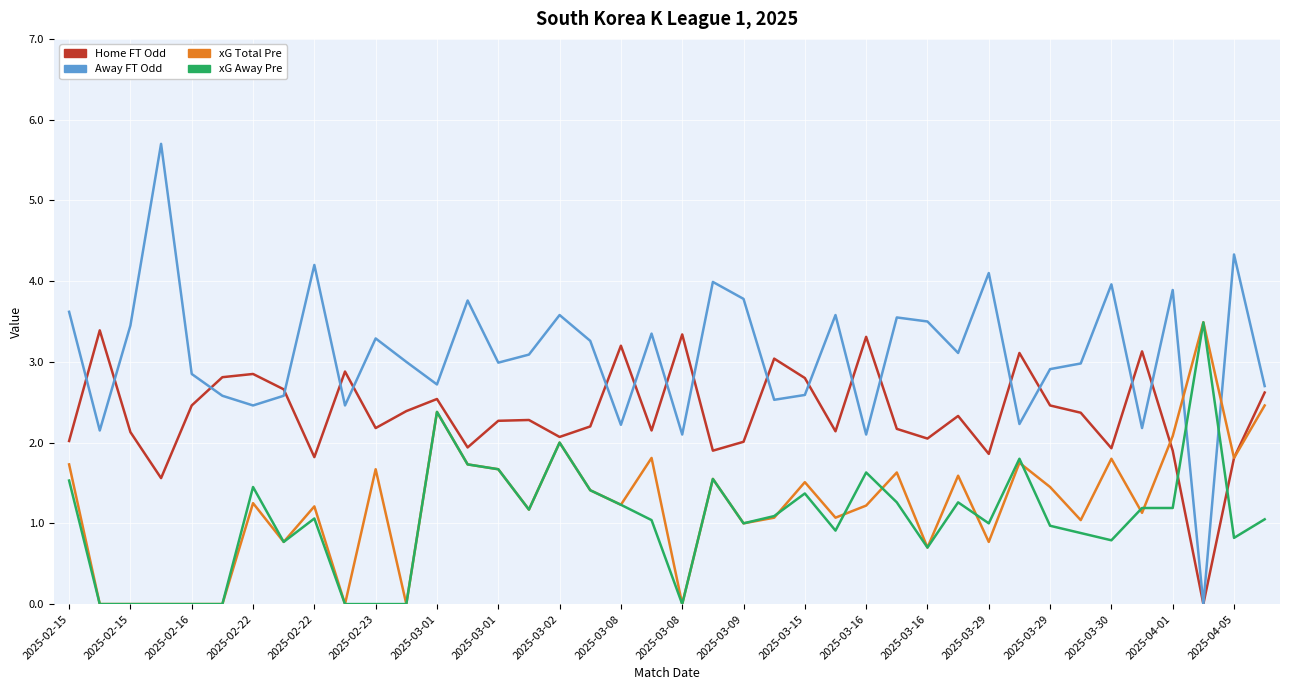

Count the number of categories in the chart.

40